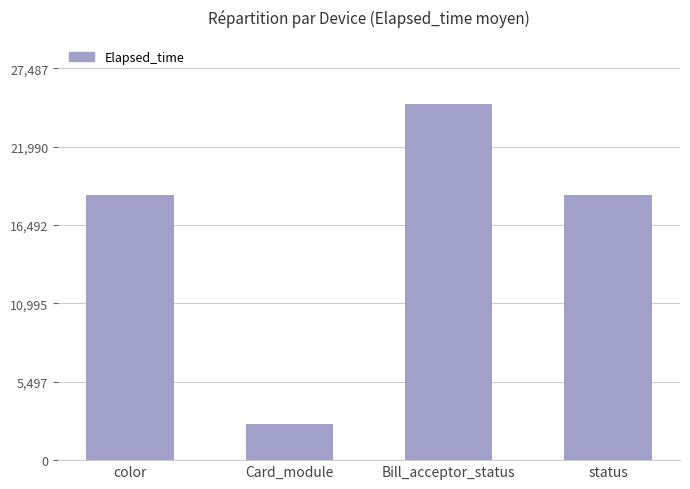

Between Card_module and Bill_acceptor_status, which is larger?

Bill_acceptor_status